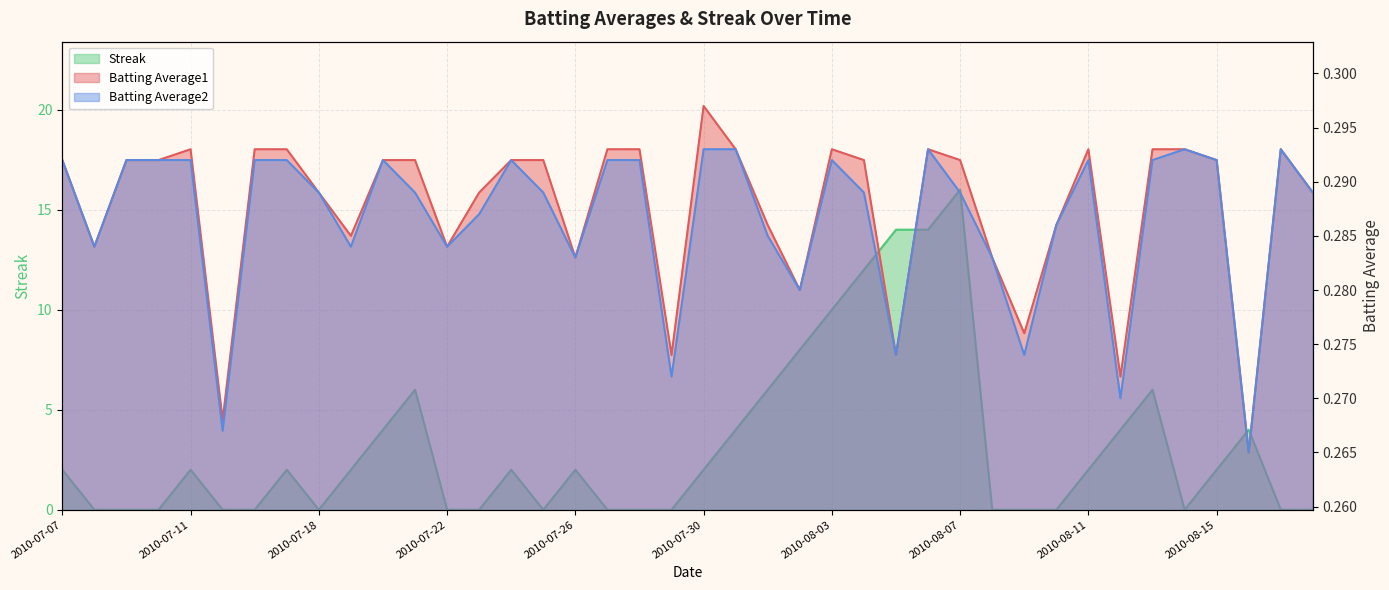

At which category is the sum across all series the highest?

2010-08-07